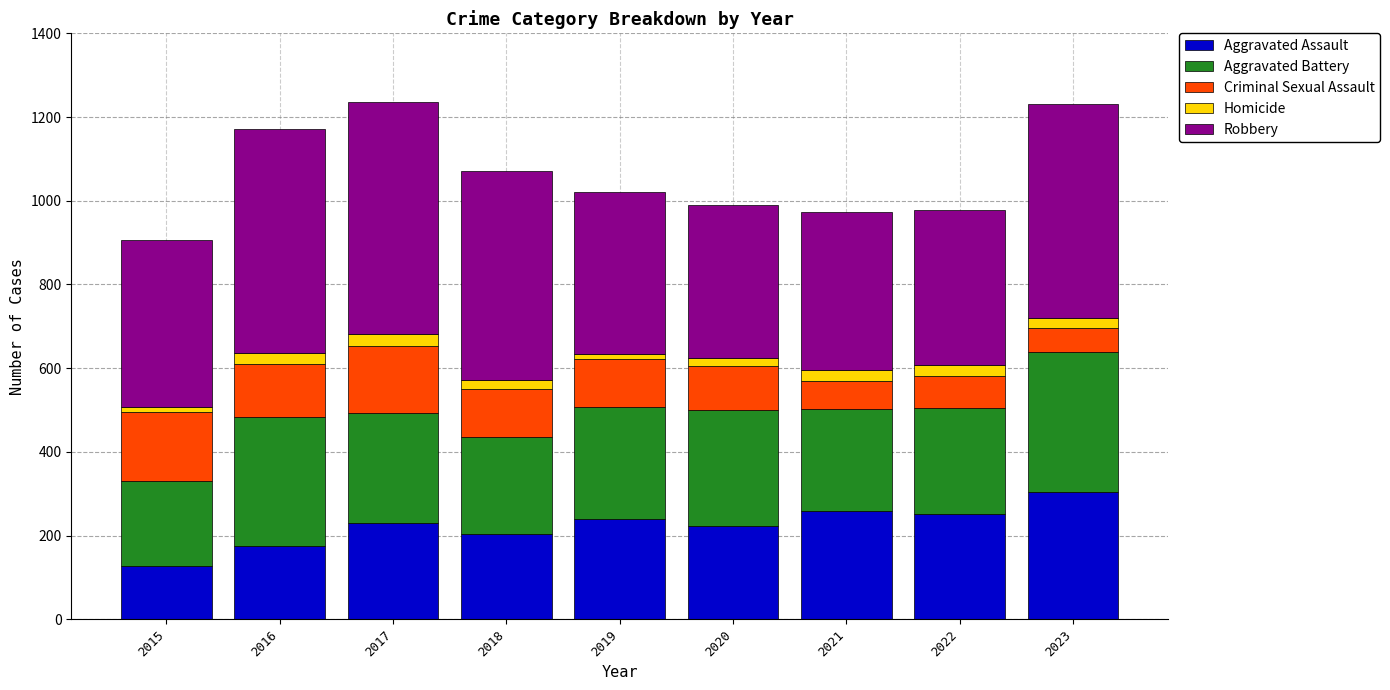

Which category has the lowest value in the Aggravated Assault series?

2015